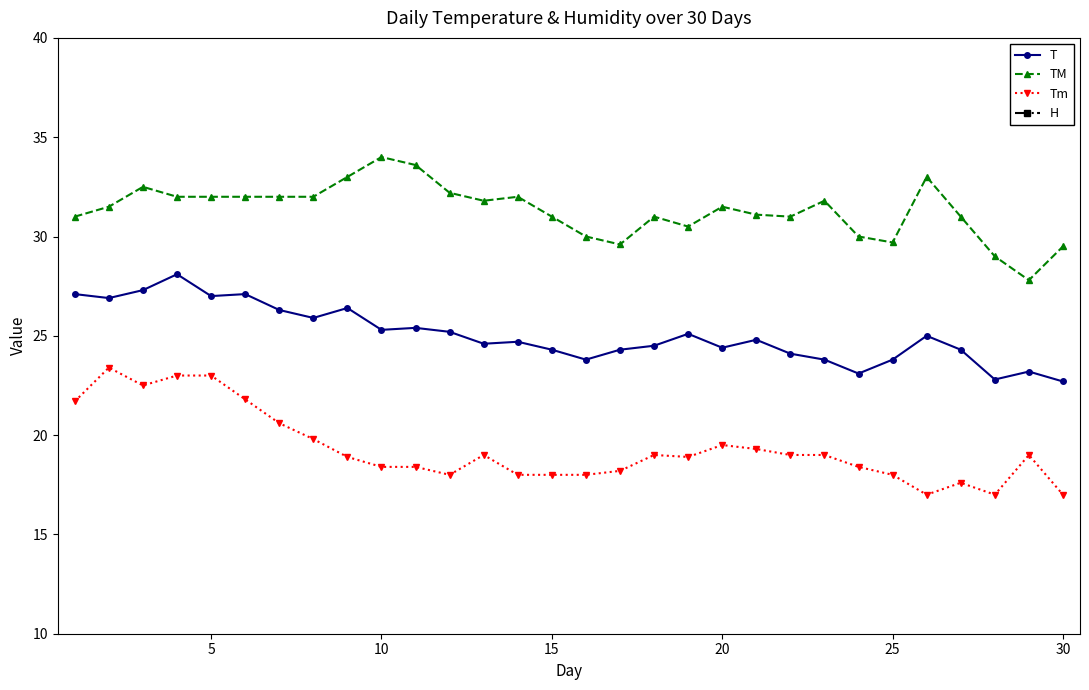

What is the difference between the maximum and minimum values in the H series?

23.0